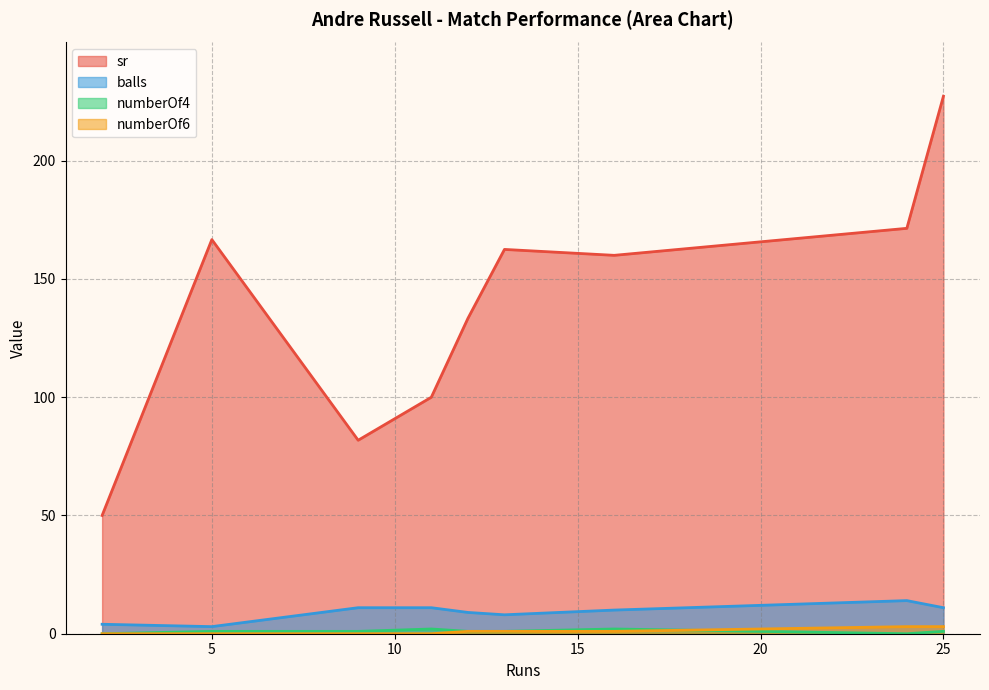

At which category is the sum across all series the highest?

25